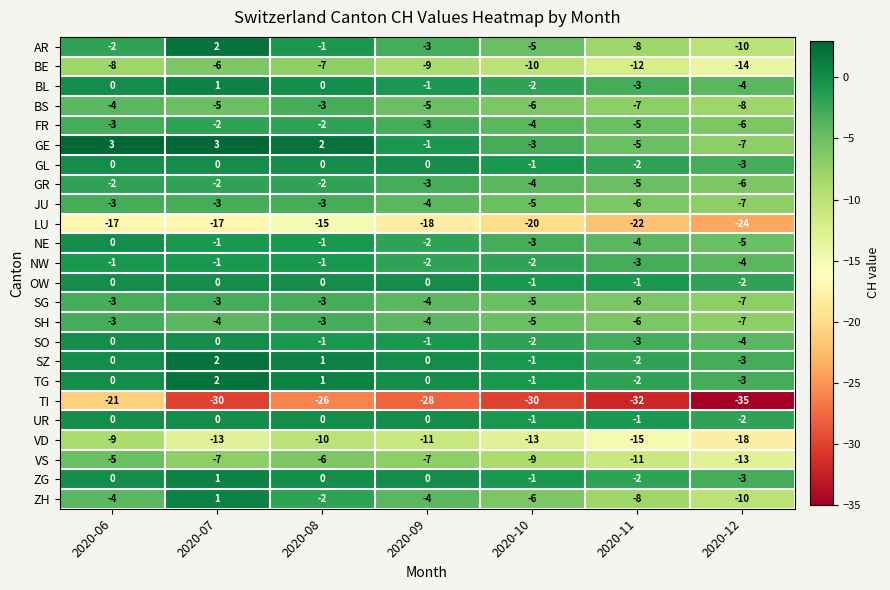

What is the minimum value shown in the chart?

-35